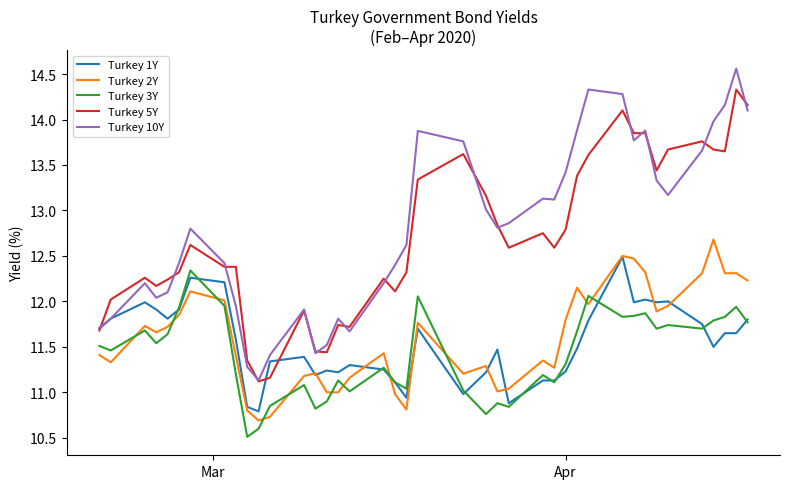

Which series has the widest spread of values?

Turkey 10Y